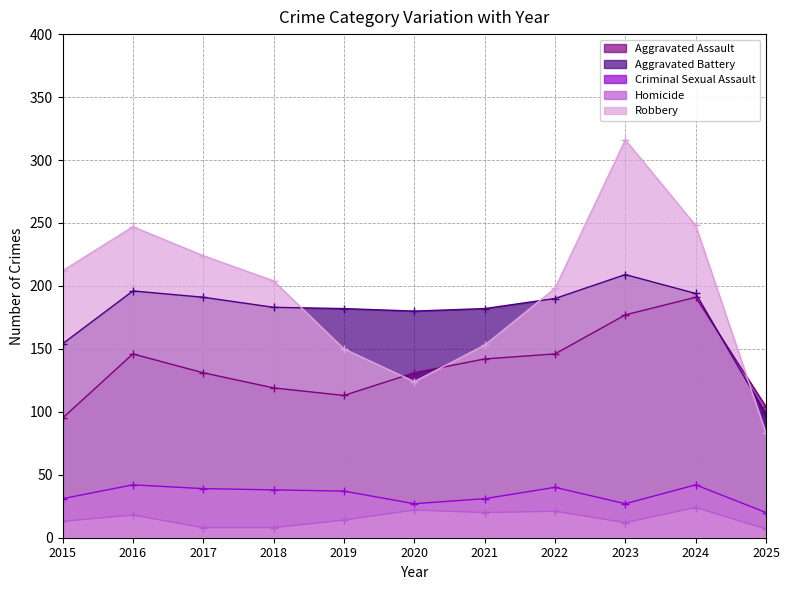

Reading left to right, transcribe all the data shown in this chart.

Aggravated Assault: 2015=95	2016=146	2017=131	2018=119	2019=113	2020=131	2021=142	2022=146	2023=177	2024=191	2025=104
Aggravated Battery: 2015=154	2016=196	2017=191	2018=183	2019=182	2020=180	2021=182	2022=190	2023=209	2024=194	2025=98
Criminal Sexual Assault: 2015=31	2016=42	2017=39	2018=38	2019=37	2020=27	2021=31	2022=40	2023=27	2024=42	2025=20
Homicide: 2015=13	2016=18	2017=8	2018=8	2019=14	2020=22	2021=20	2022=21	2023=12	2024=24	2025=7
Robbery: 2015=212	2016=247	2017=224	2018=204	2019=150	2020=124	2021=153	2022=198	2023=316	2024=248	2025=83